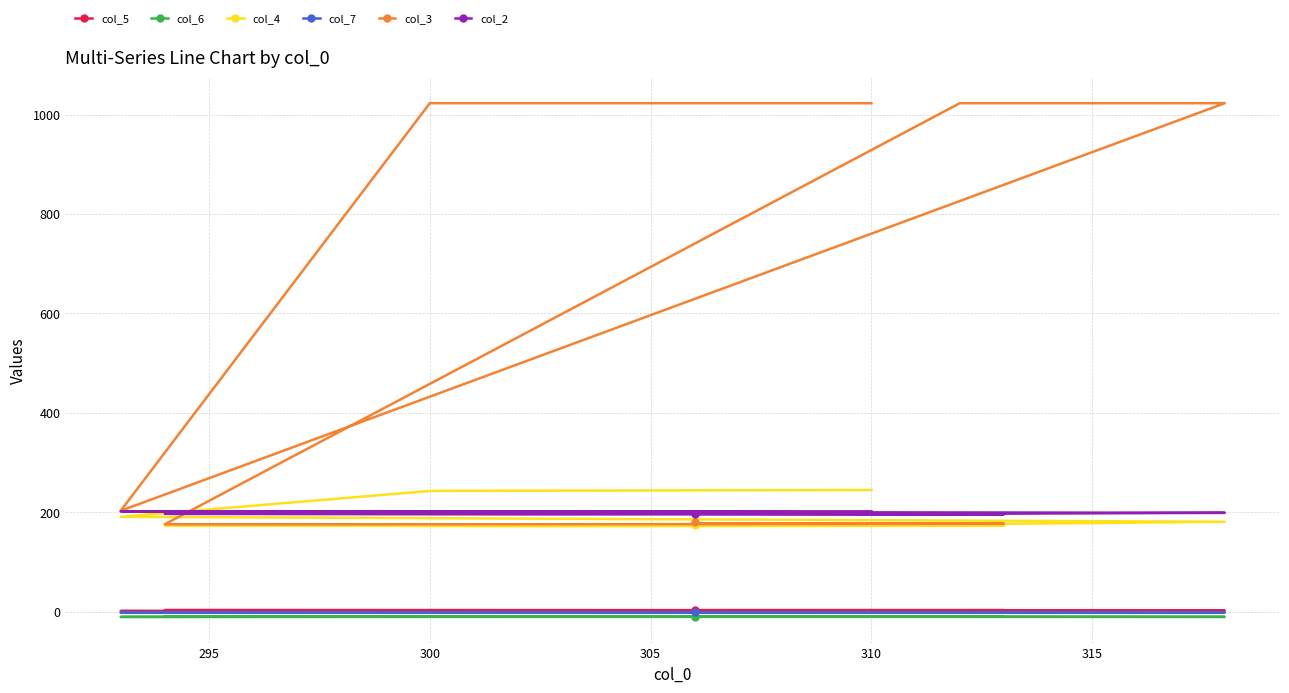

True or false: col_2 and col_3 cross at least once.

True